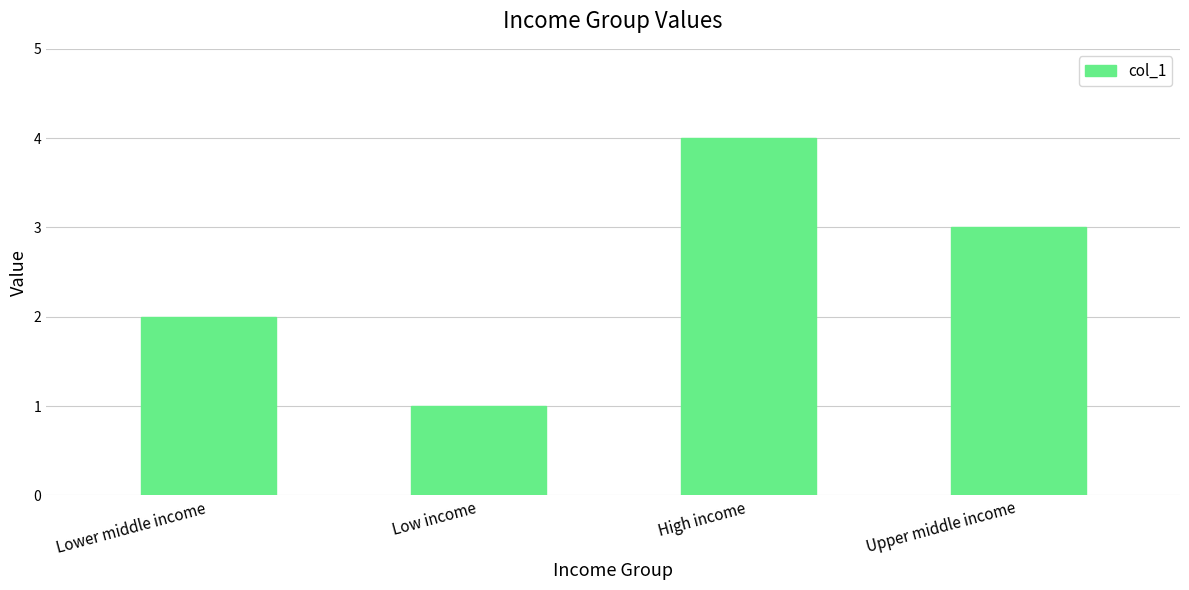

What is the minimum value shown in the chart?

1